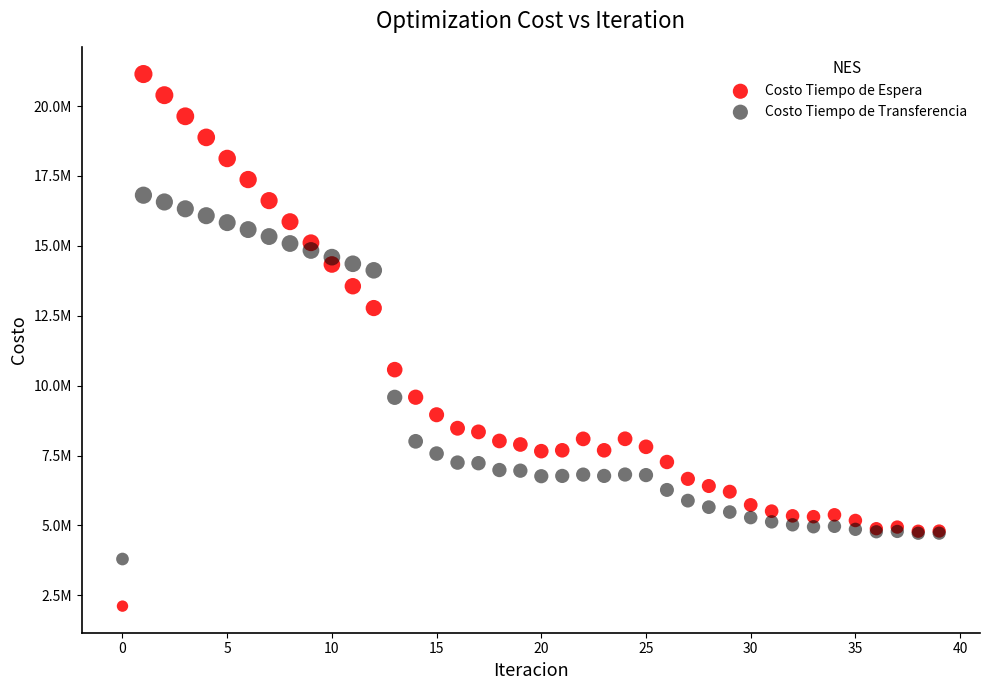

Which series reaches the minimum Y coordinate?

Costo Tiempo de Espera